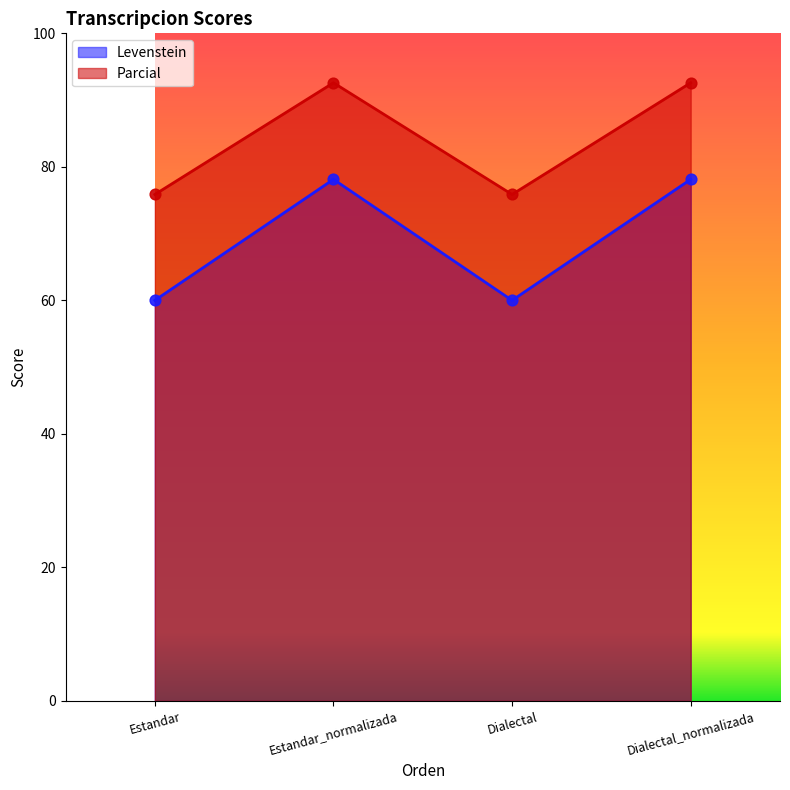

Is the value of Levenstein at Estandar greater than the value of Parcial at Estandar?

No